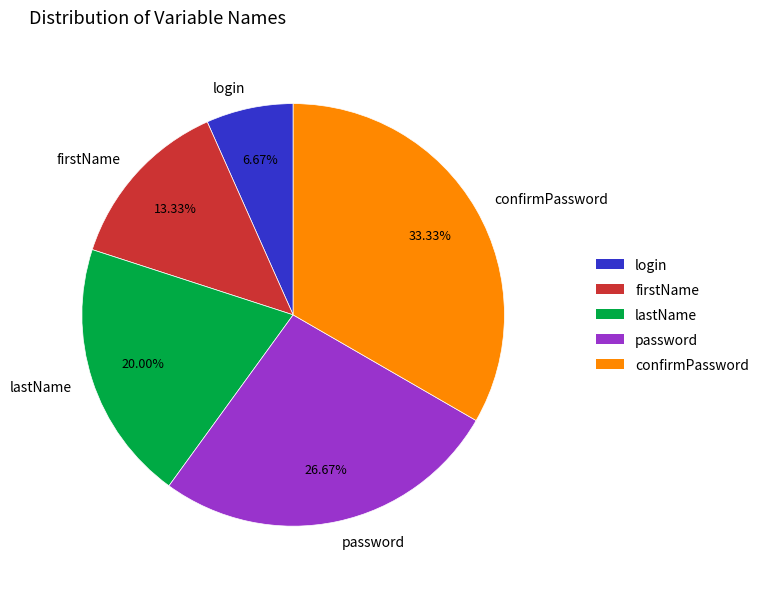

What is the total percentage of firstName and login?

20.0%